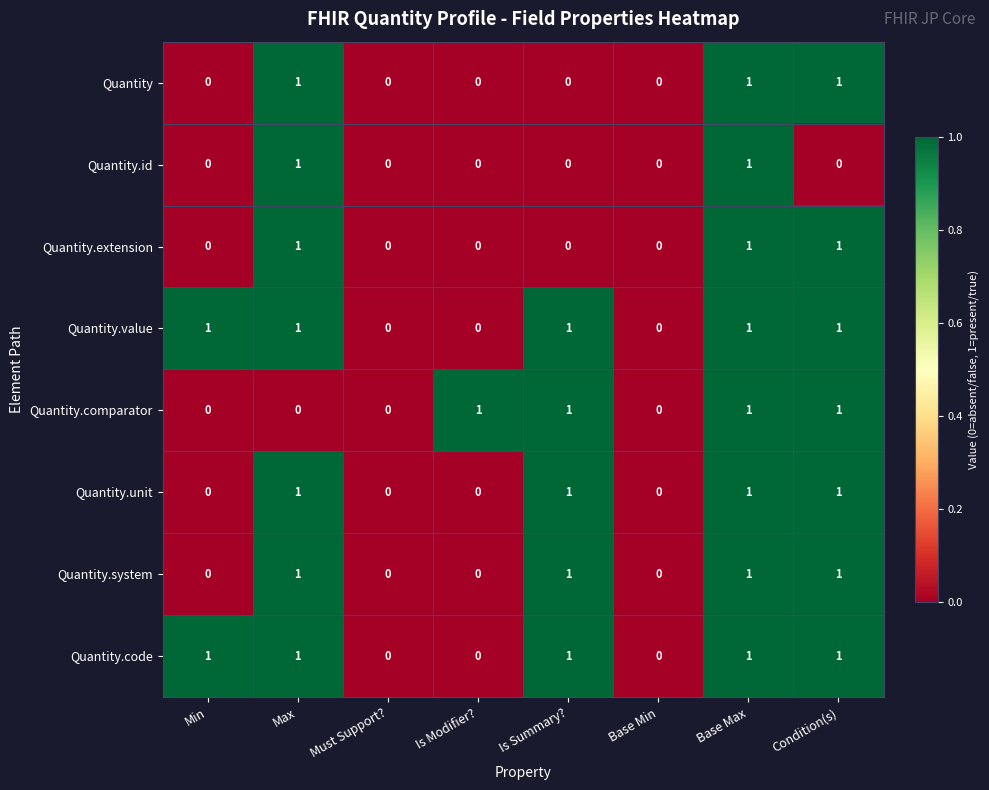

True or false: Quantity.code has a value of 1 at Min.

True